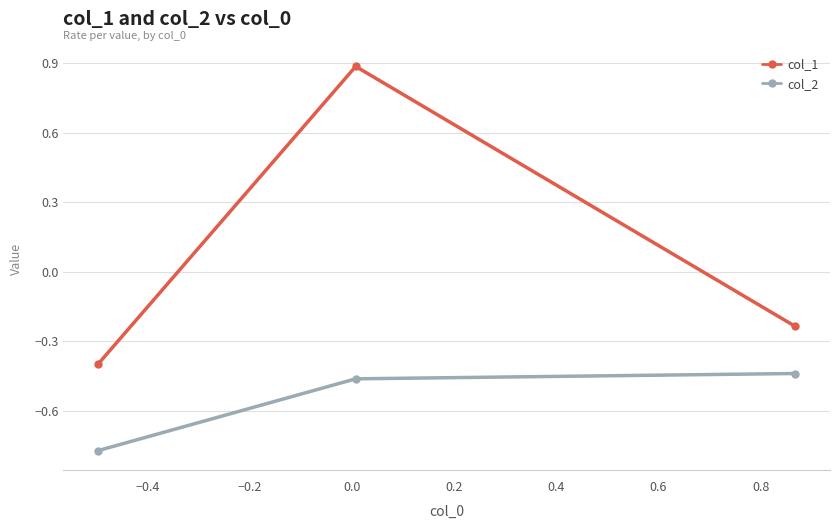

What is the value of the col_1 point at the 2nd from the left?

0.9